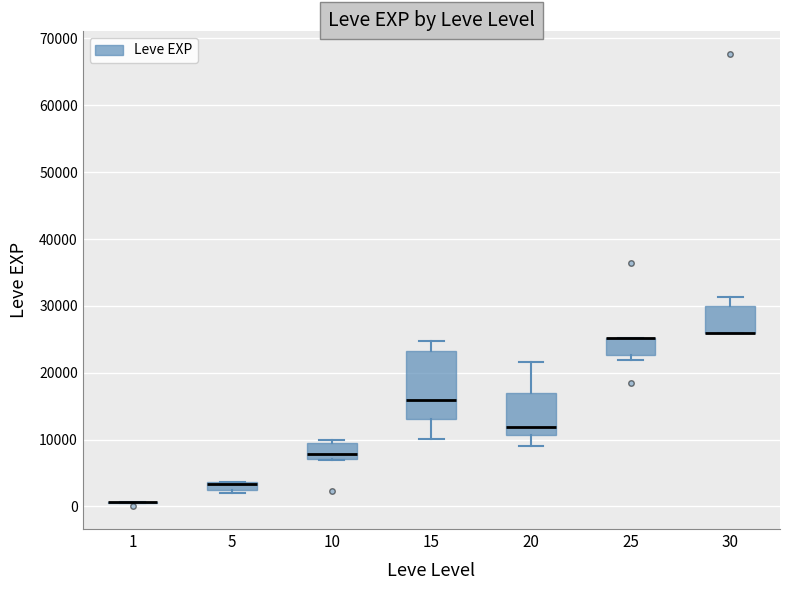

Where is the lower edge of the box at x = 10 on the y-axis? The values are not printed on the chart, so give them approximately, as read against the axis.

7000